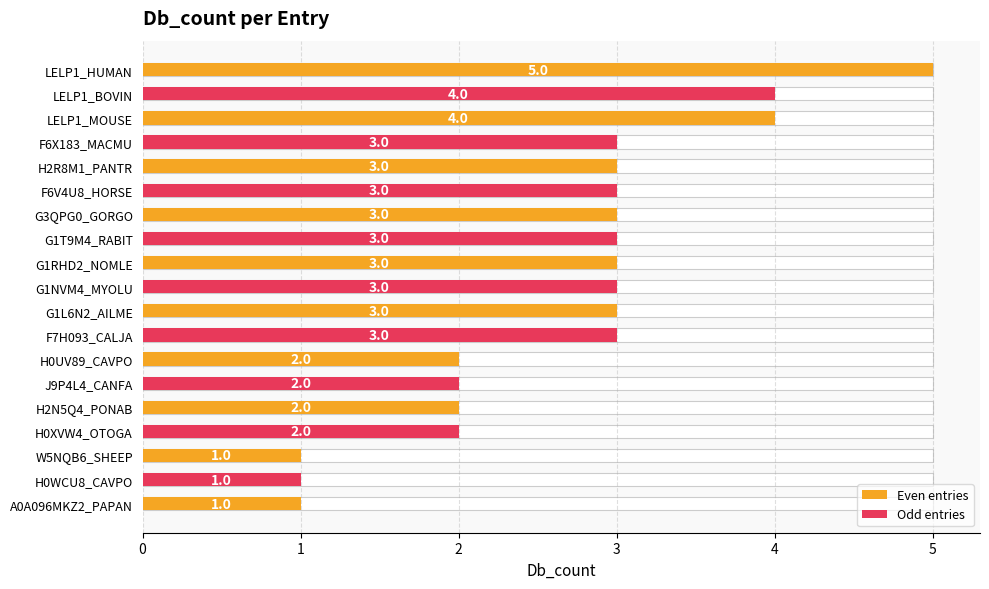

How many data points does each series have?

19